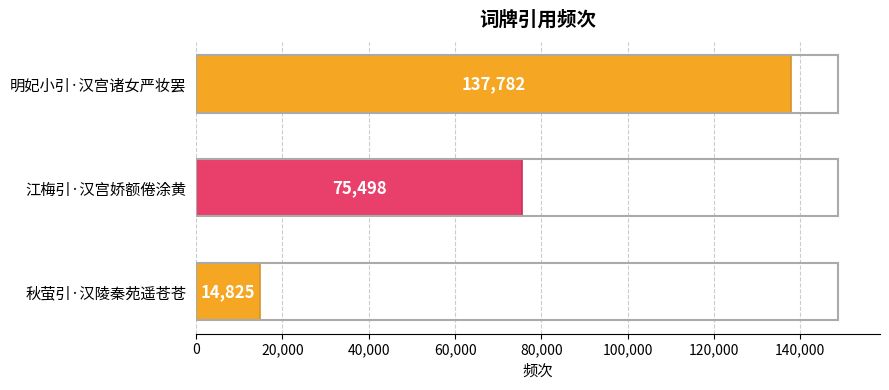

How many data points does each series have?

3